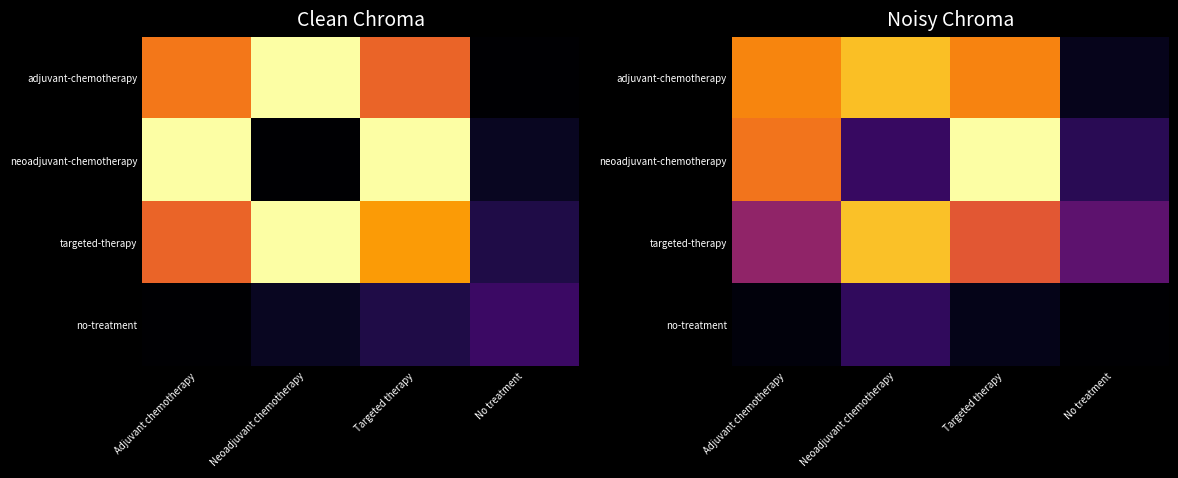

Which label corresponds to the smallest value in the chart?

No treatment